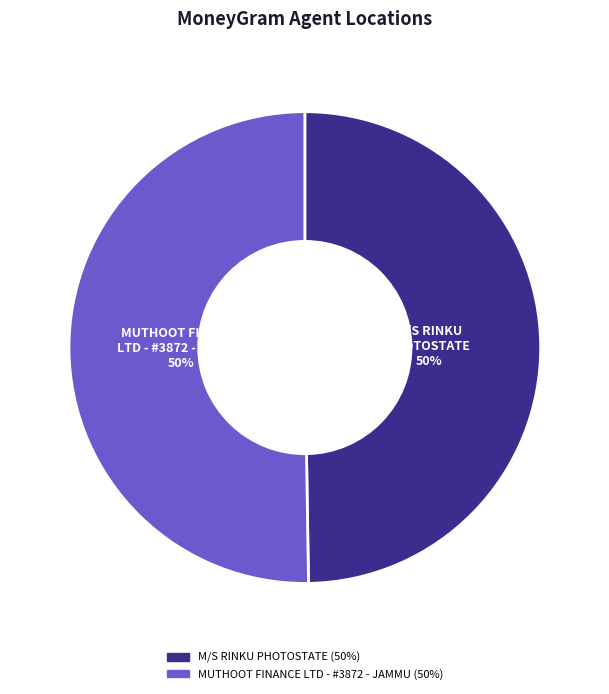

To the nearest percent, what is the average slice percentage?

50%